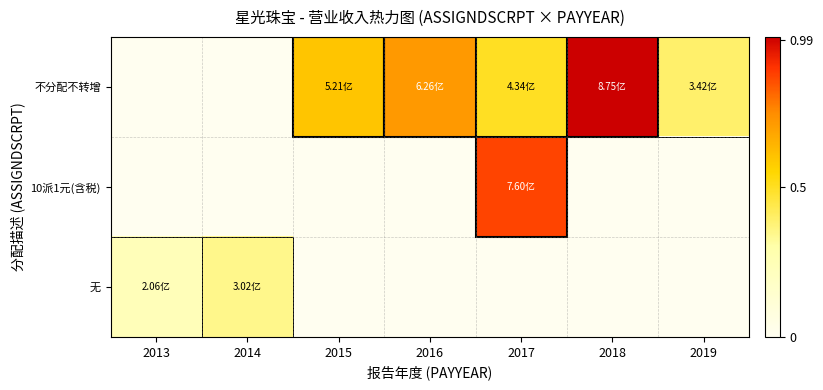

How many categories are shown in the chart?

7